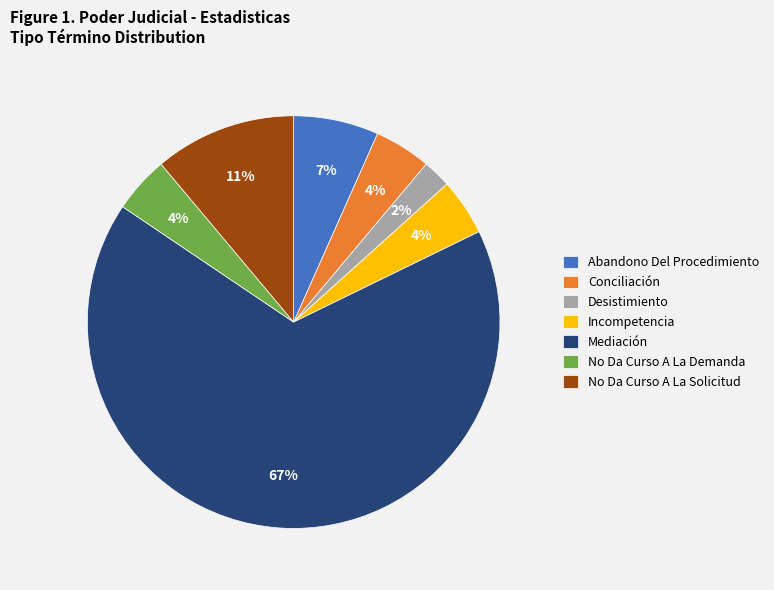

Which slice is the largest?

Mediación